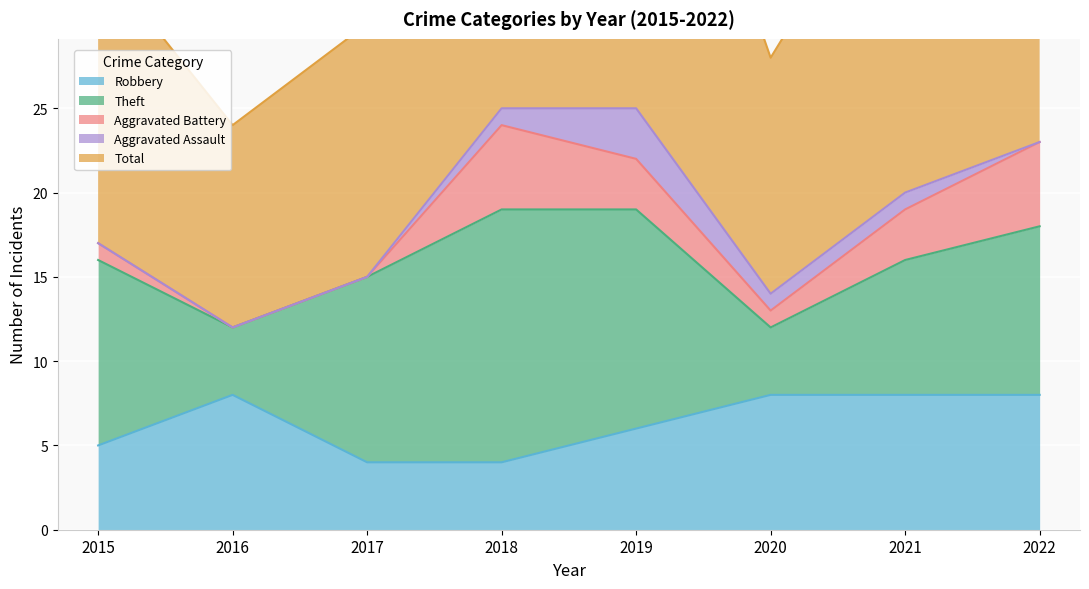

In Aggravated Assault, how many points are higher than both neighbors (excluding endpoints)?

1